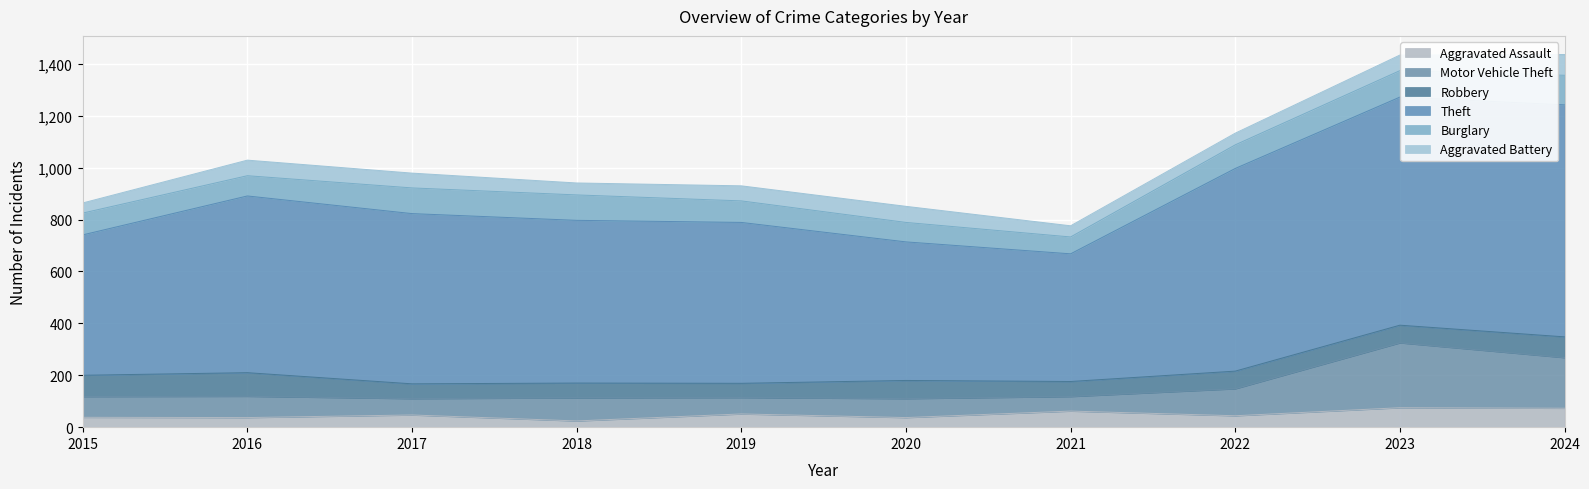

What are all the series names shown in the legend?

Aggravated Assault, Motor Vehicle Theft, Robbery, Theft, Burglary, Aggravated Battery